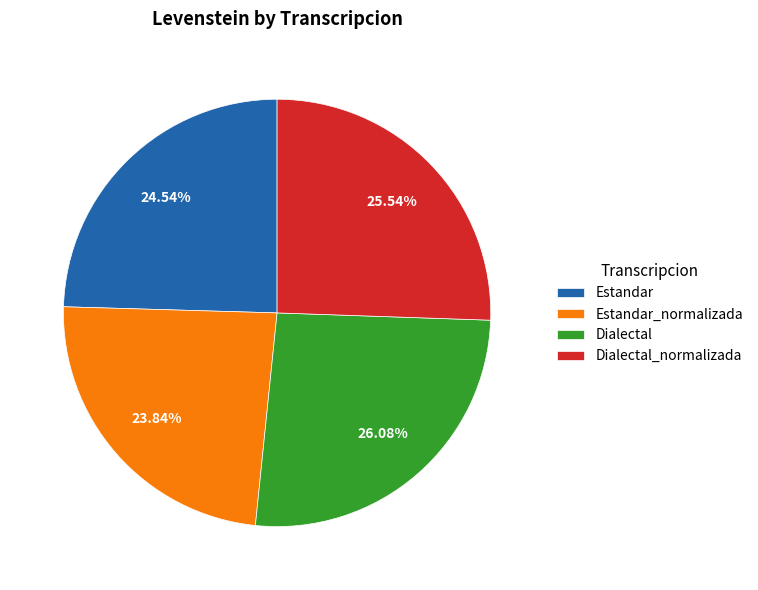

How many slices are in this pie chart?

4